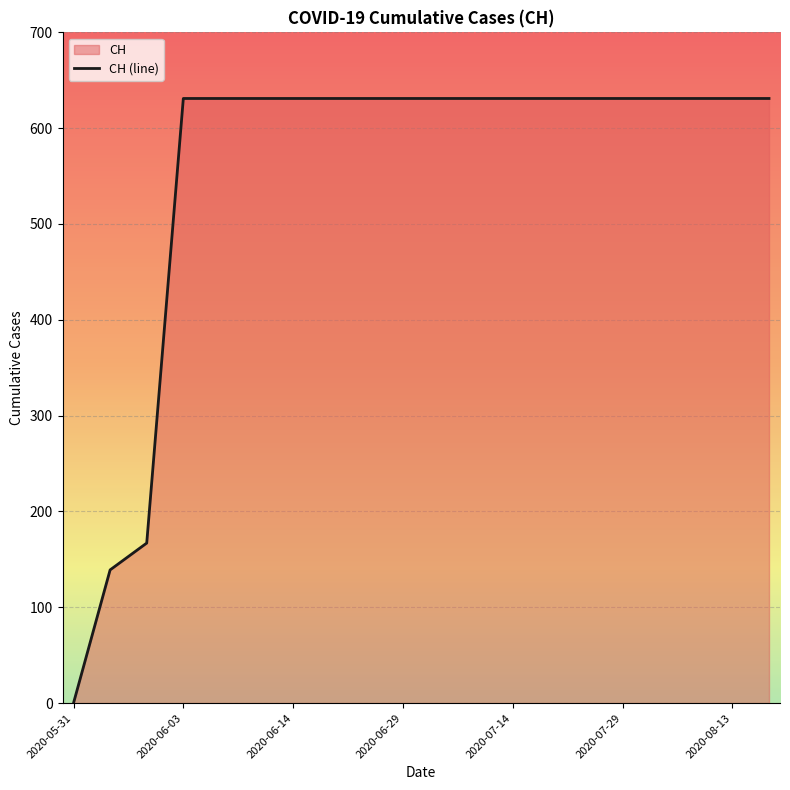

What is the label of the 20th point from the right?

2020-05-31